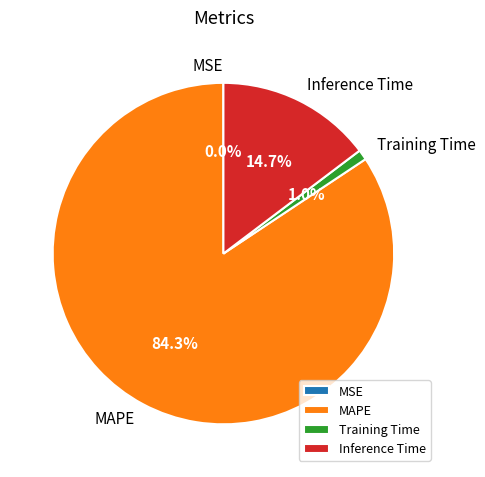

Does MAPE represent more than half of the total?

Yes